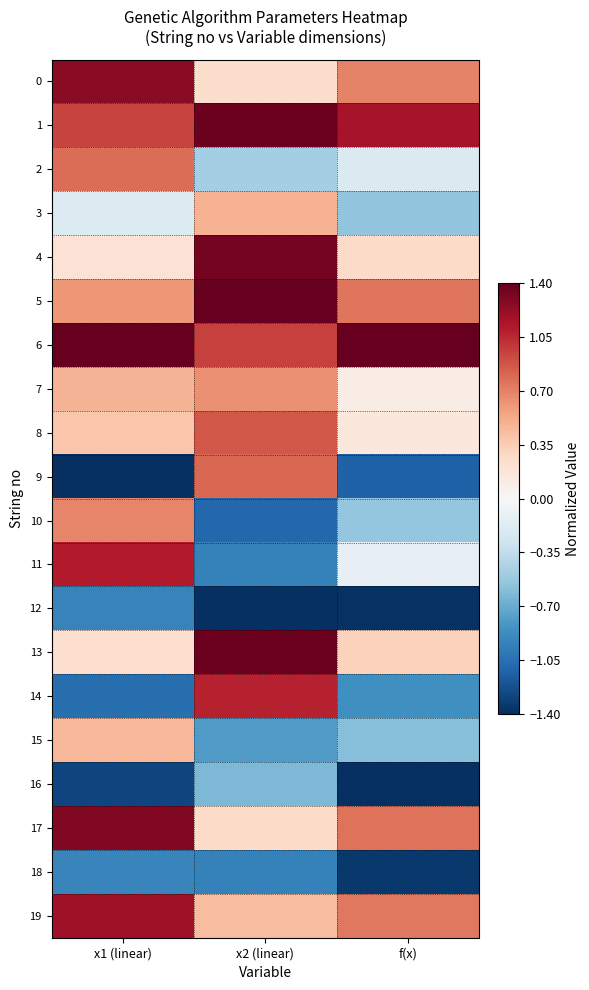

Reading left to right, list all the values displayed in this chart.

0: x1 (linear)=1.3	x2 (linear)=0.2	f(x)=0.7
1: x1 (linear)=1.0	x2 (linear)=1.4	f(x)=1.1
2: x1 (linear)=0.8	x2 (linear)=-0.5	f(x)=-0.2
3: x1 (linear)=-0.2	x2 (linear)=0.5	f(x)=-0.6
4: x1 (linear)=0.2	x2 (linear)=1.3	f(x)=0.3
5: x1 (linear)=0.6	x2 (linear)=1.4	f(x)=0.8
6: x1 (linear)=1.4	x2 (linear)=1.0	f(x)=1.4
7: x1 (linear)=0.5	x2 (linear)=0.6	f(x)=0.1
8: x1 (linear)=0.4	x2 (linear)=0.9	f(x)=0.1
9: x1 (linear)=-1.4	x2 (linear)=0.8	f(x)=-1.1
10: x1 (linear)=0.7	x2 (linear)=-1.1	f(x)=-0.5
11: x1 (linear)=1.1	x2 (linear)=-0.9	f(x)=-0.1
12: x1 (linear)=-0.9	x2 (linear)=-1.4	f(x)=-1.4
13: x1 (linear)=0.2	x2 (linear)=1.4	f(x)=0.3
14: x1 (linear)=-1.1	x2 (linear)=1.1	f(x)=-0.9
15: x1 (linear)=0.5	x2 (linear)=-0.8	f(x)=-0.6
16: x1 (linear)=-1.3	x2 (linear)=-0.6	f(x)=-1.4
17: x1 (linear)=1.3	x2 (linear)=0.3	f(x)=0.8
18: x1 (linear)=-0.9	x2 (linear)=-0.9	f(x)=-1.4
19: x1 (linear)=1.2	x2 (linear)=0.4	f(x)=0.7